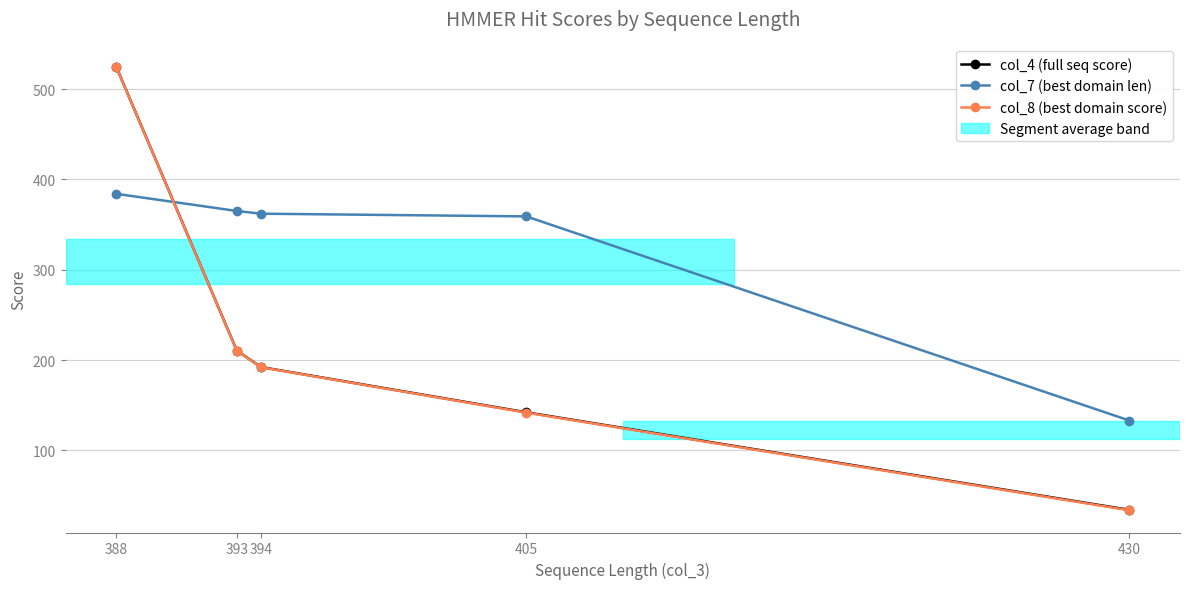

True or false: col_7 (best domain len) has more than 1 interior local peaks.

False